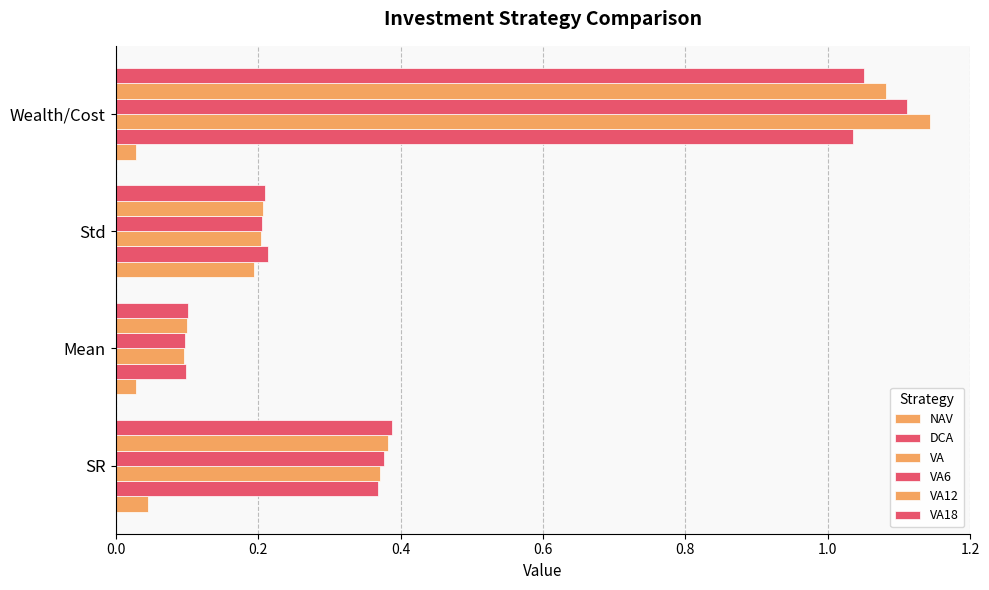

What is the maximum value shown in the chart?

1.1